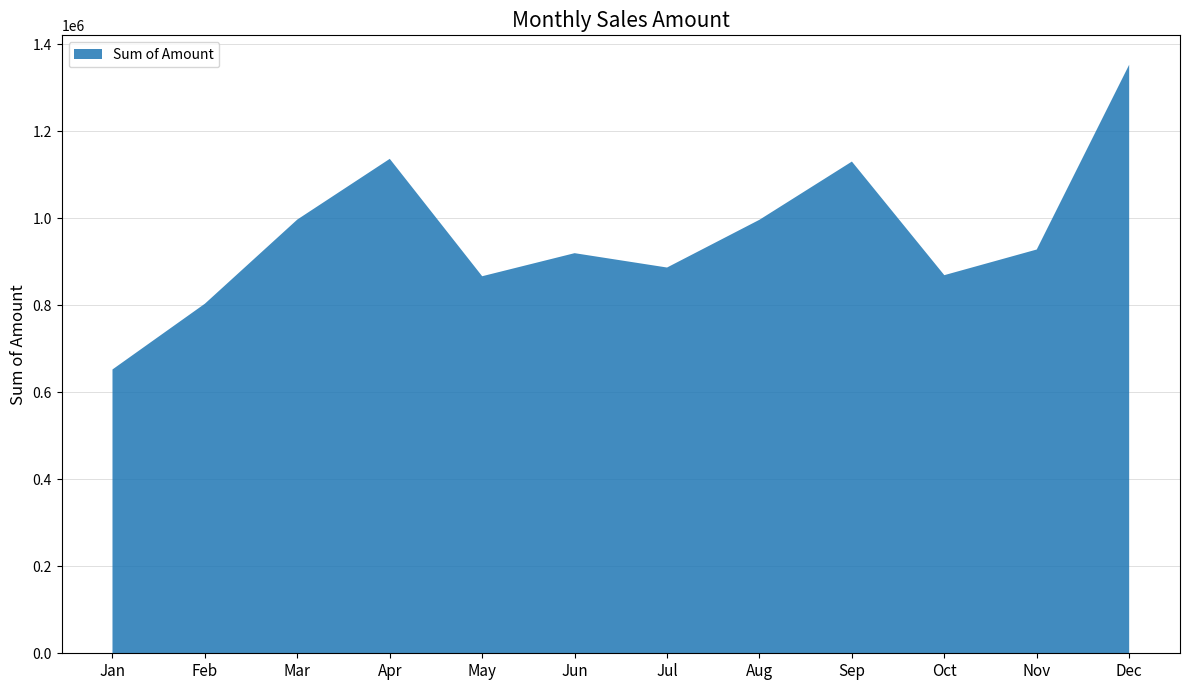

Reading left to right, what are all the values shown in this chart?

652350	803500	996950	1136450	866650	919650	886650	996400	1130200	869100	928050	1352700